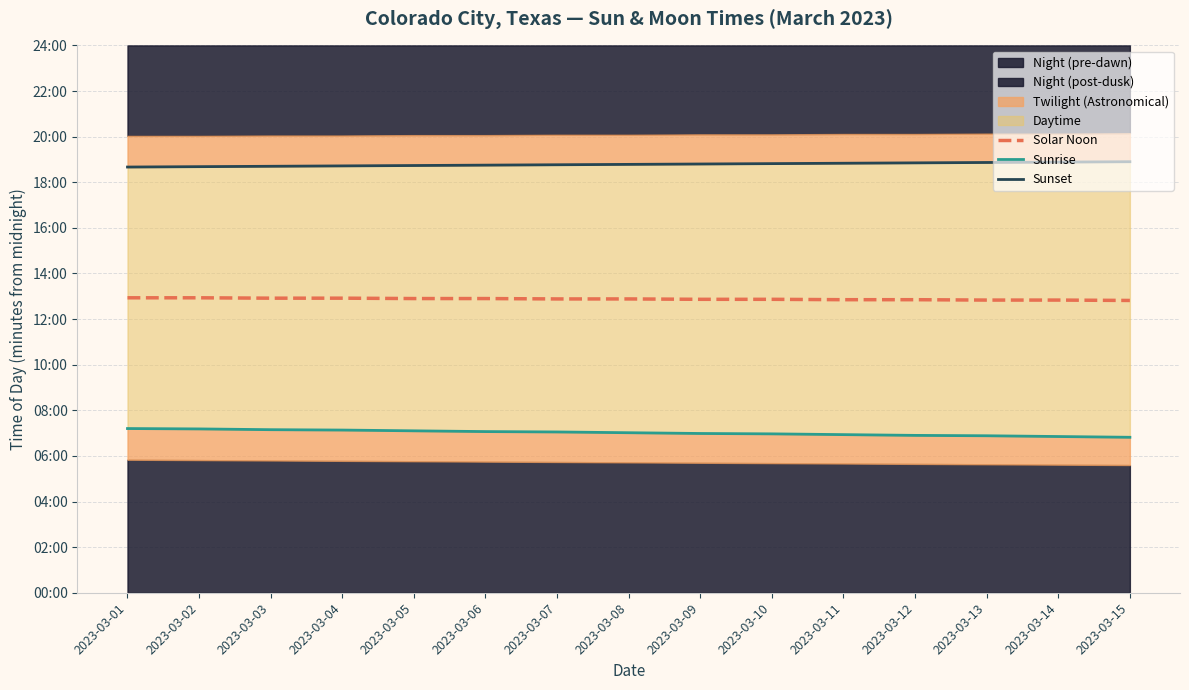

Rank the series by their average value, from lowest to highest.

Sunrise, Solar Noon, Sunset